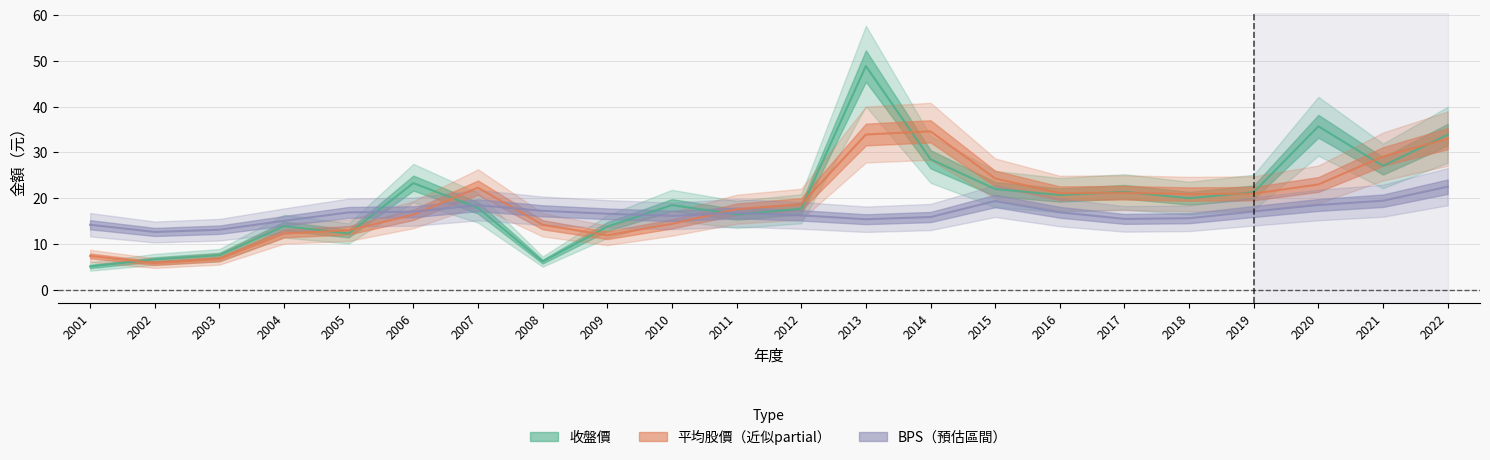

How many interior local valleys does the BPS series have?

4